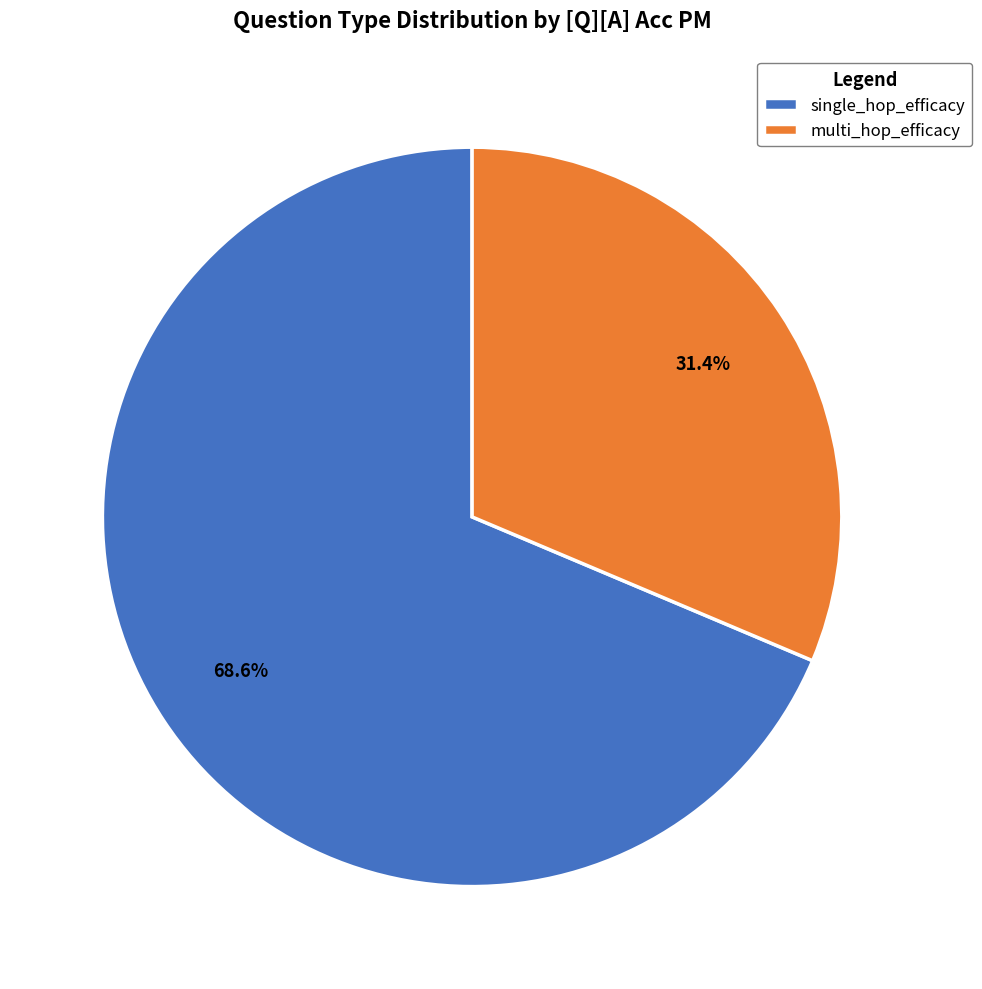

To the nearest percent, what is the difference between the largest and smallest slice percentages?

37%